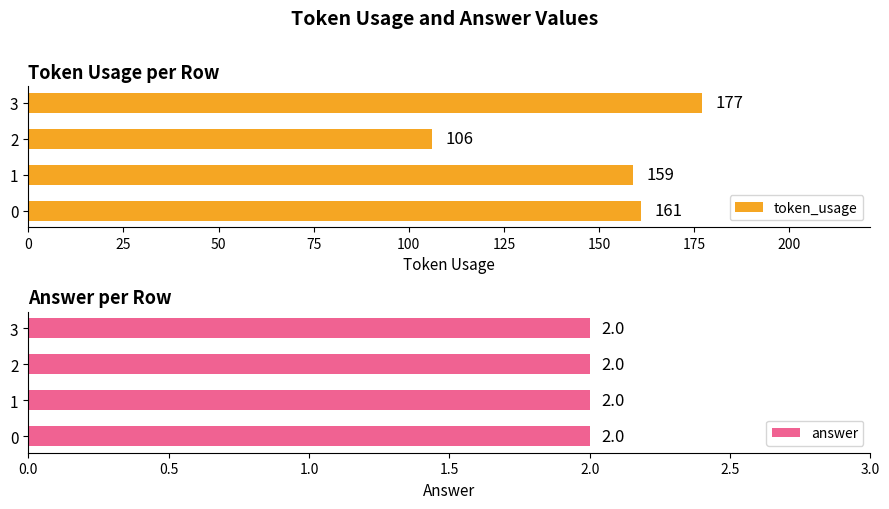

What is the difference between the maximum and second lowest values in the token_usage series?

18